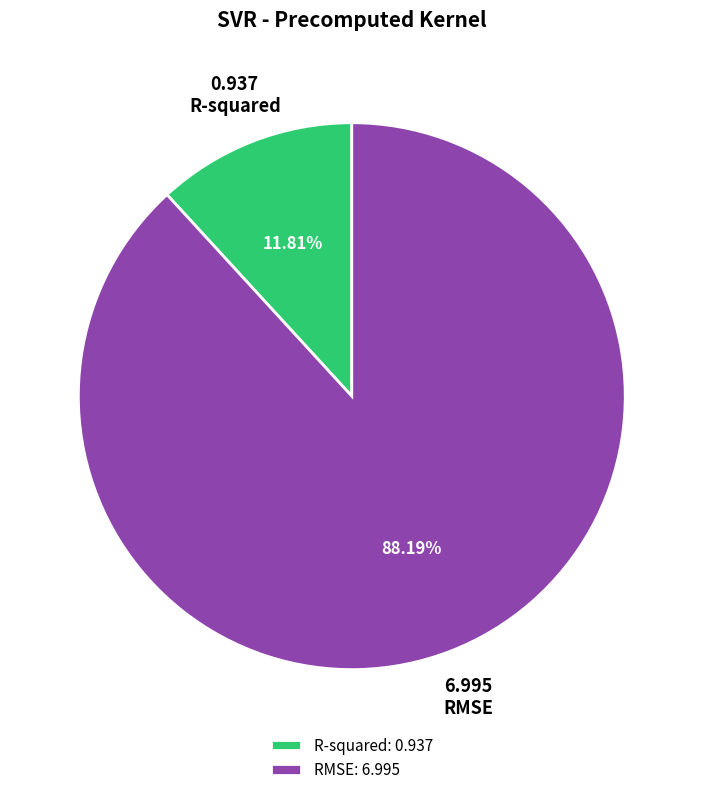

What is the smallest slice in the pie chart?

R-squared